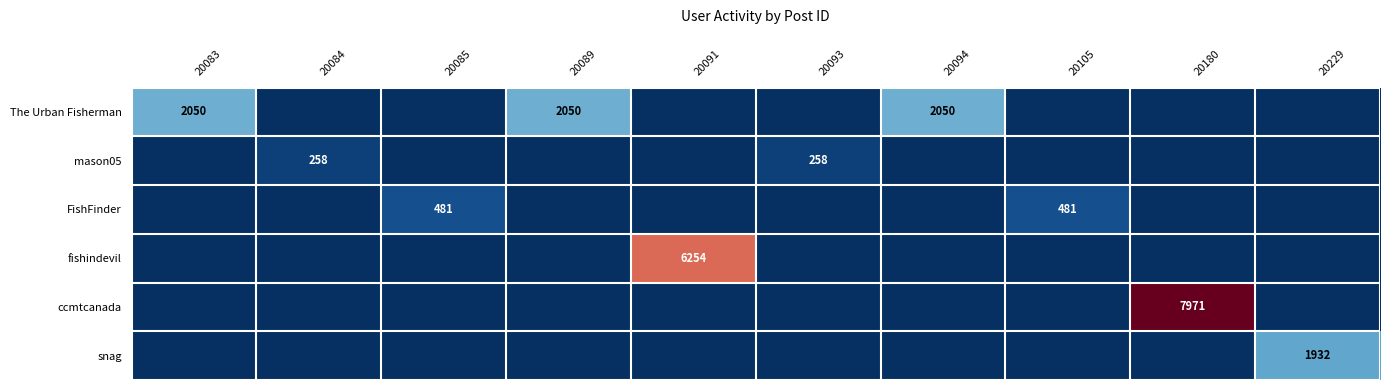

True or false: The Urban Fisherman has a value of 427 at 20089.

False